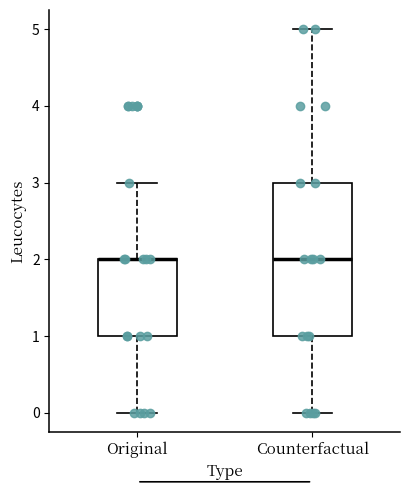

Reading left to right, read every box against the y-axis: the position of its median line, the range the box covers, and the ends of its whiskers. The values are not printed on the chart, so give them approximately, as read against the axis.

Original: median 2 (drawn on the box's upper edge), box 1 to 2, whiskers 0 to 3
Counterfactual: median 2, box 1 to 3, whiskers 0 to 5